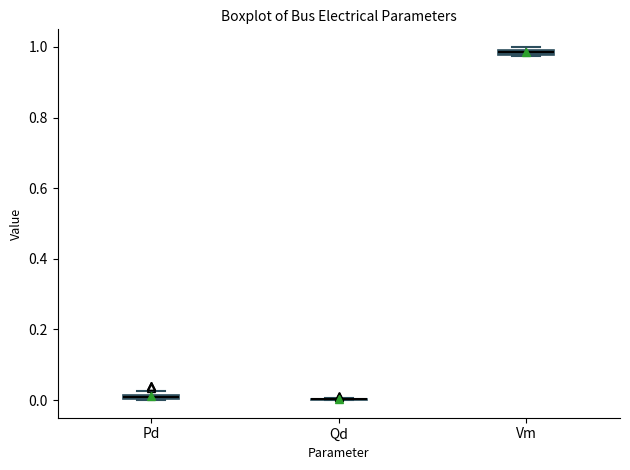

Where is the lower edge of the box for Vm on the y-axis? The values are not printed on the chart, so give them approximately, as read against the axis.

0.98